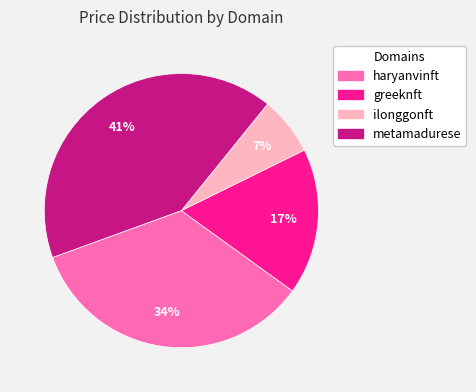

Which slice is the largest?

metamadurese